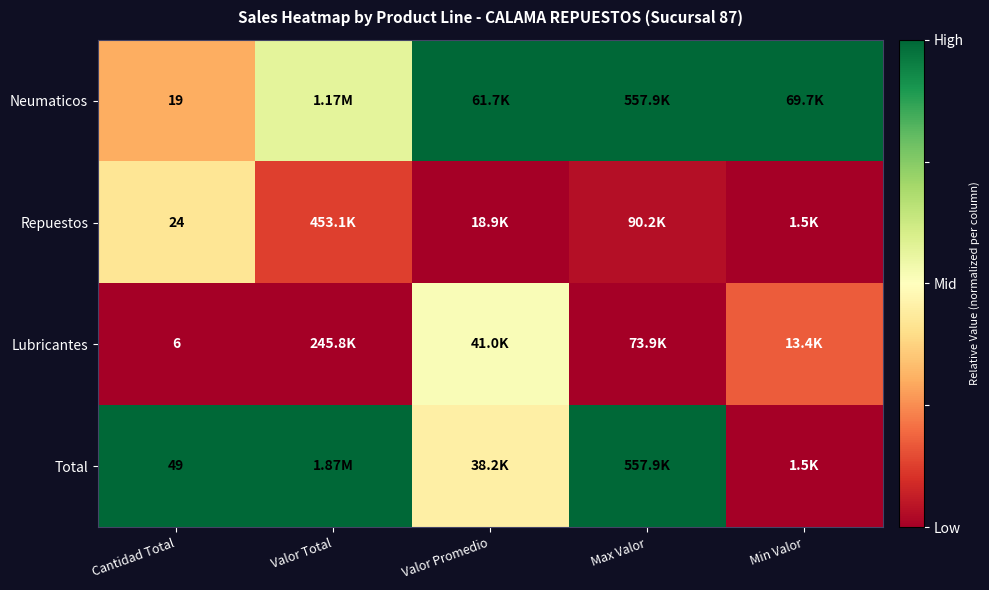

What is the sum of the Lubricantes values at Max Valor and Valor Promedio?

0.5